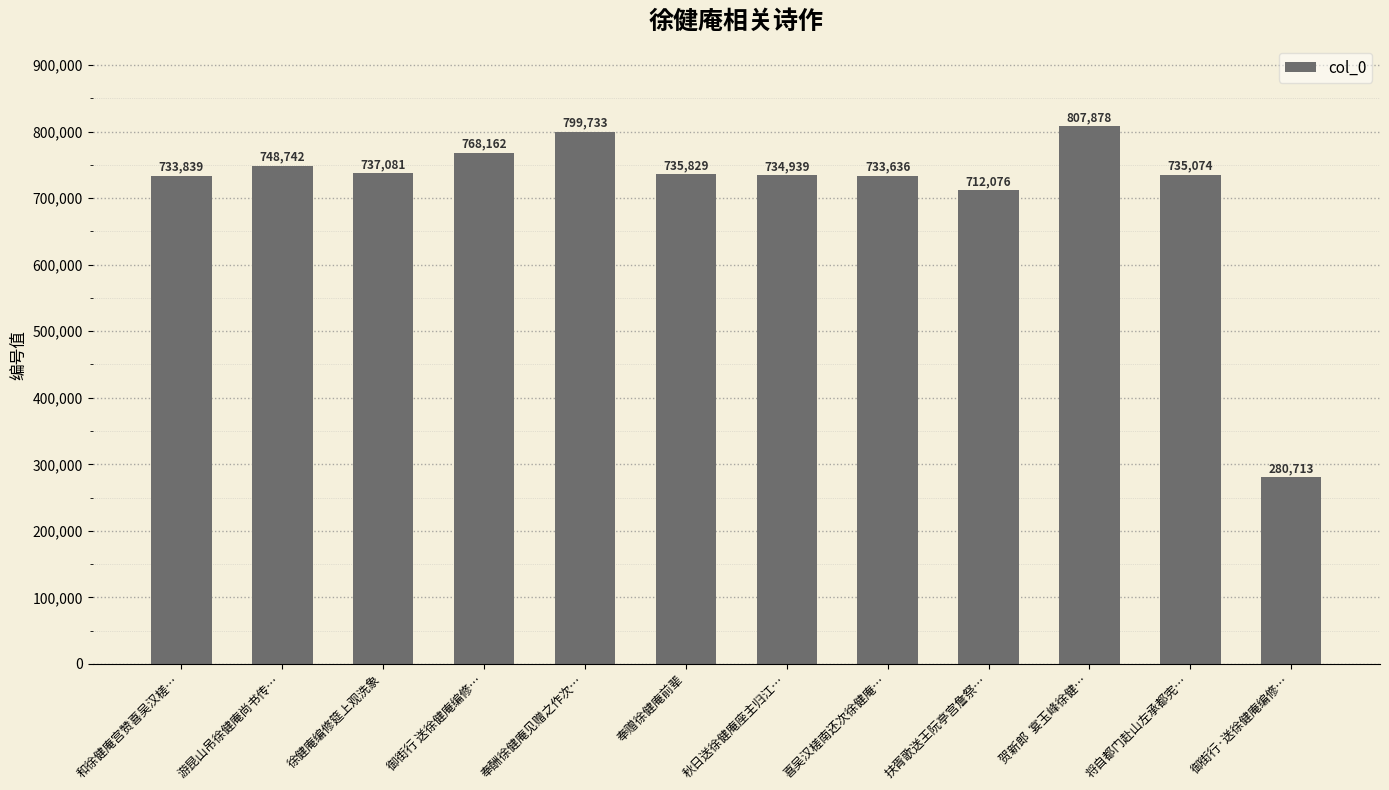

What is the average value?

710642